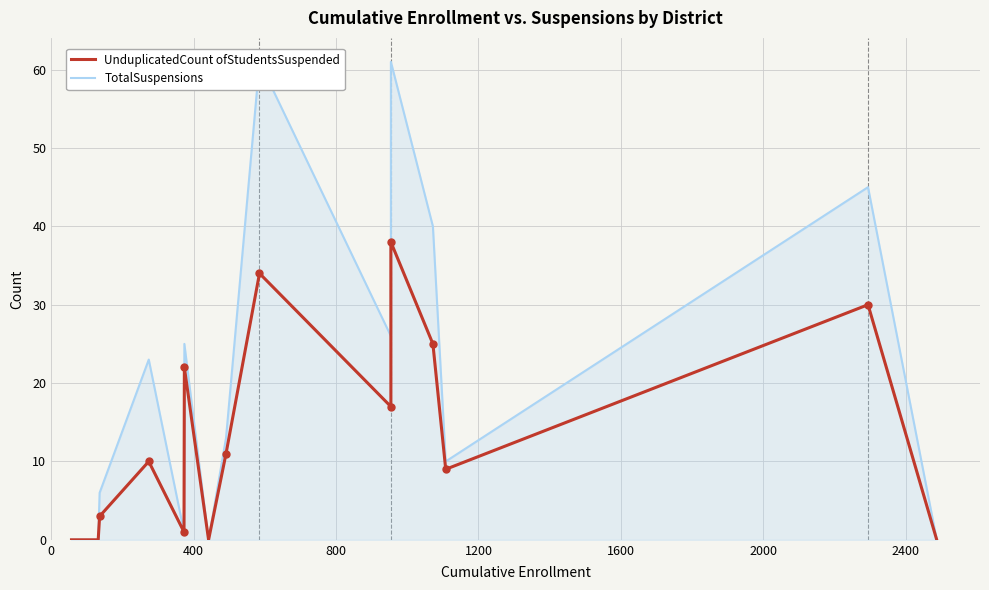

The value of TotalSuspensions at 800 is -28. True or false?

False